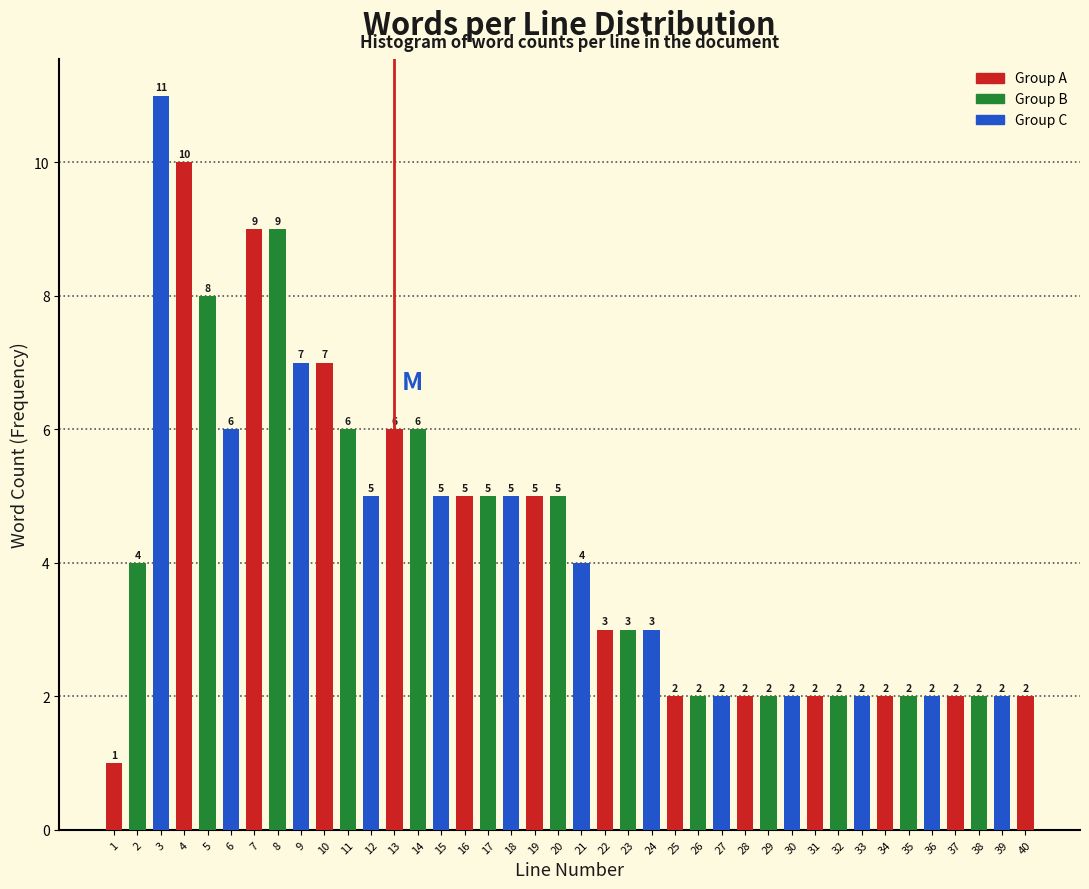

Reading left to right, transcribe all the data shown in this chart.

1	4	11	10	8	6	9	9	7	7	6	5	6	6	5	5	5	5	5	5	4	3	3	3	2	2	2	2	2	2	2	2	2	2	2	2	2	2	2	2